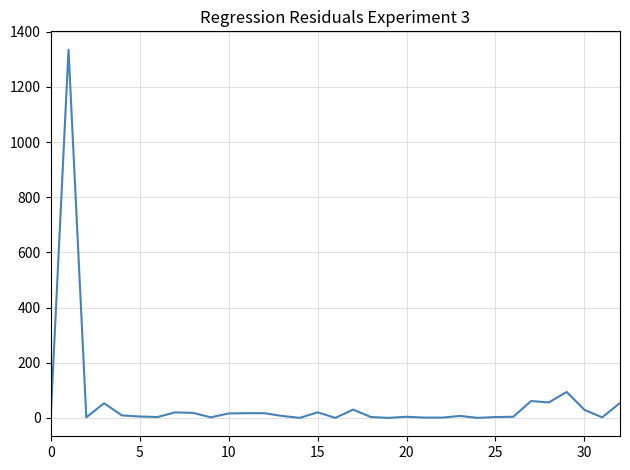

What is the difference between the maximum and minimum values?

1335